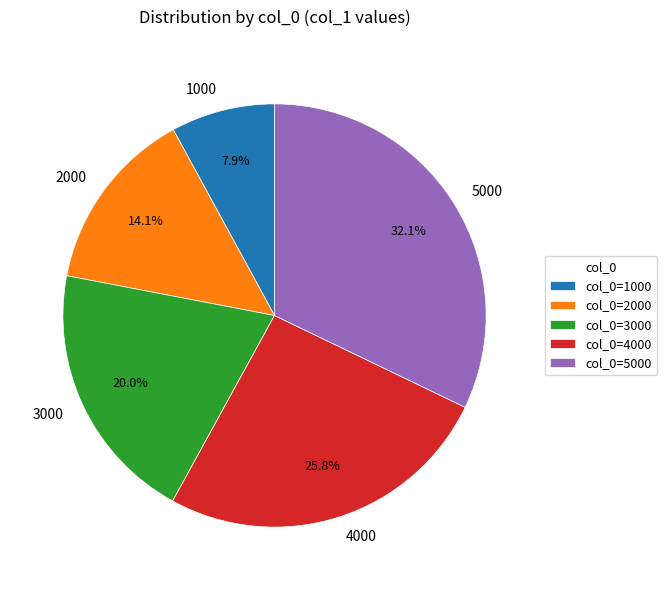

Is 1000 the majority of the pie?

No